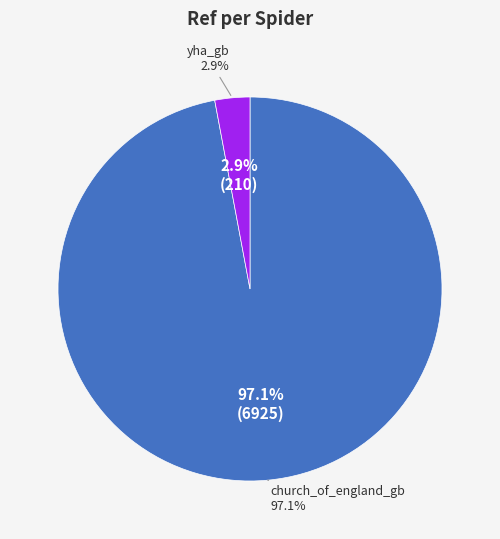

To the nearest percent, what percentage of the pie is church_of_england_gb?

97%